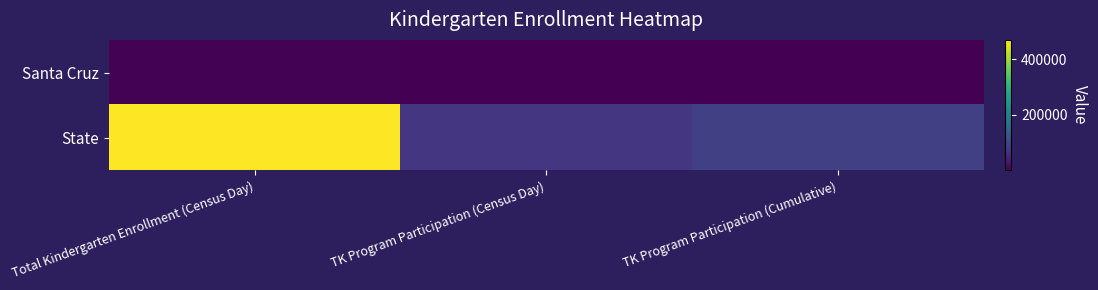

List the series in order of their overall mean, lowest first.

Santa Cruz, State